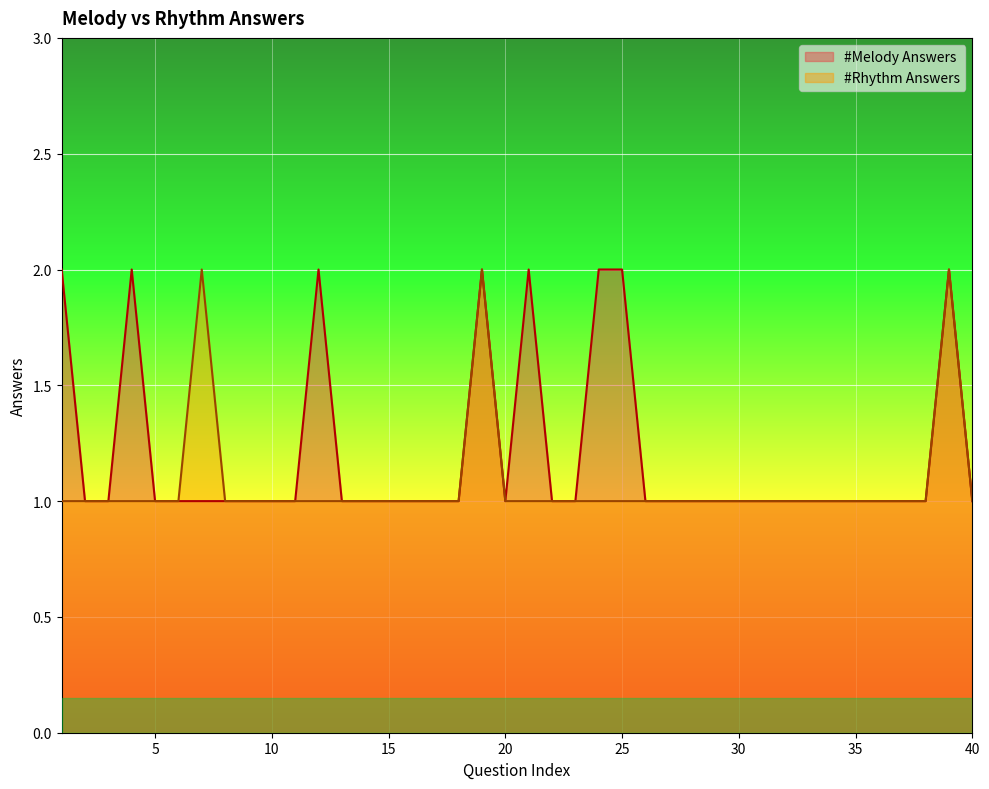

How many lines are shown in the chart?

2